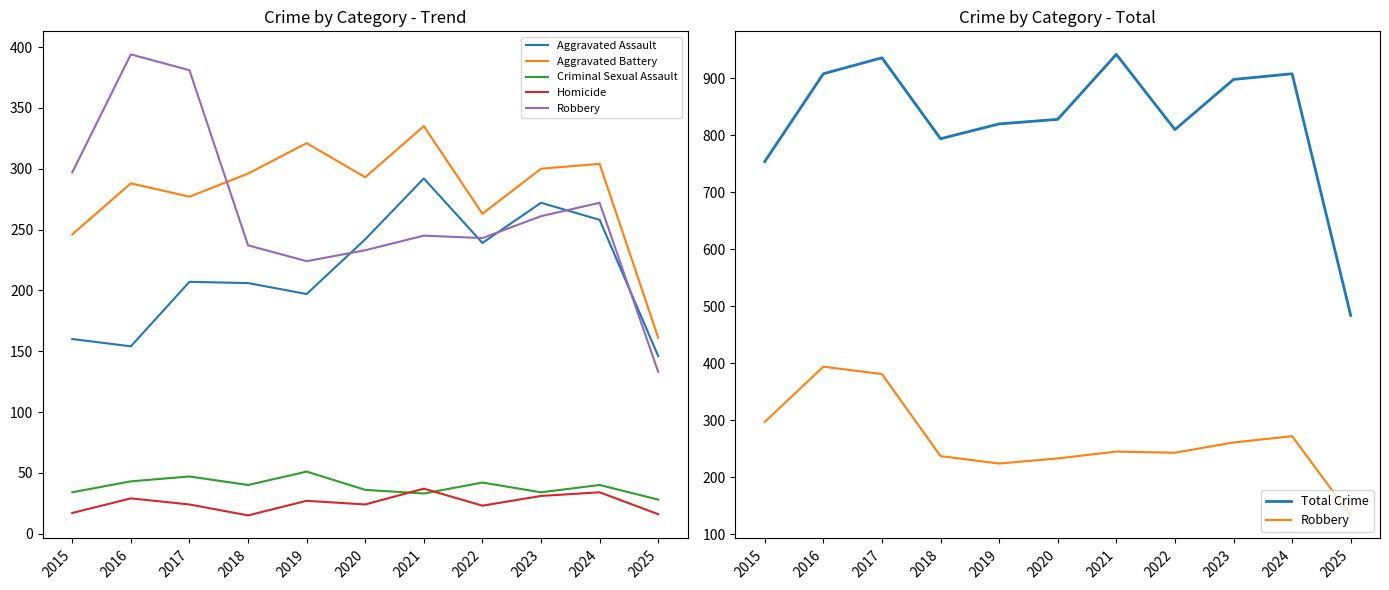

Does the chart have visible grid lines?

No